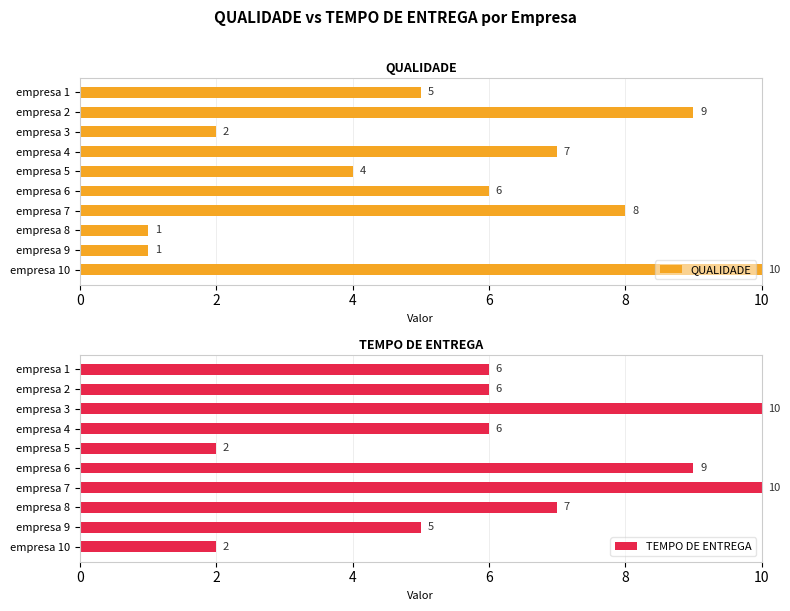

What is the highest value of the TEMPO DE ENTREGA series?

10